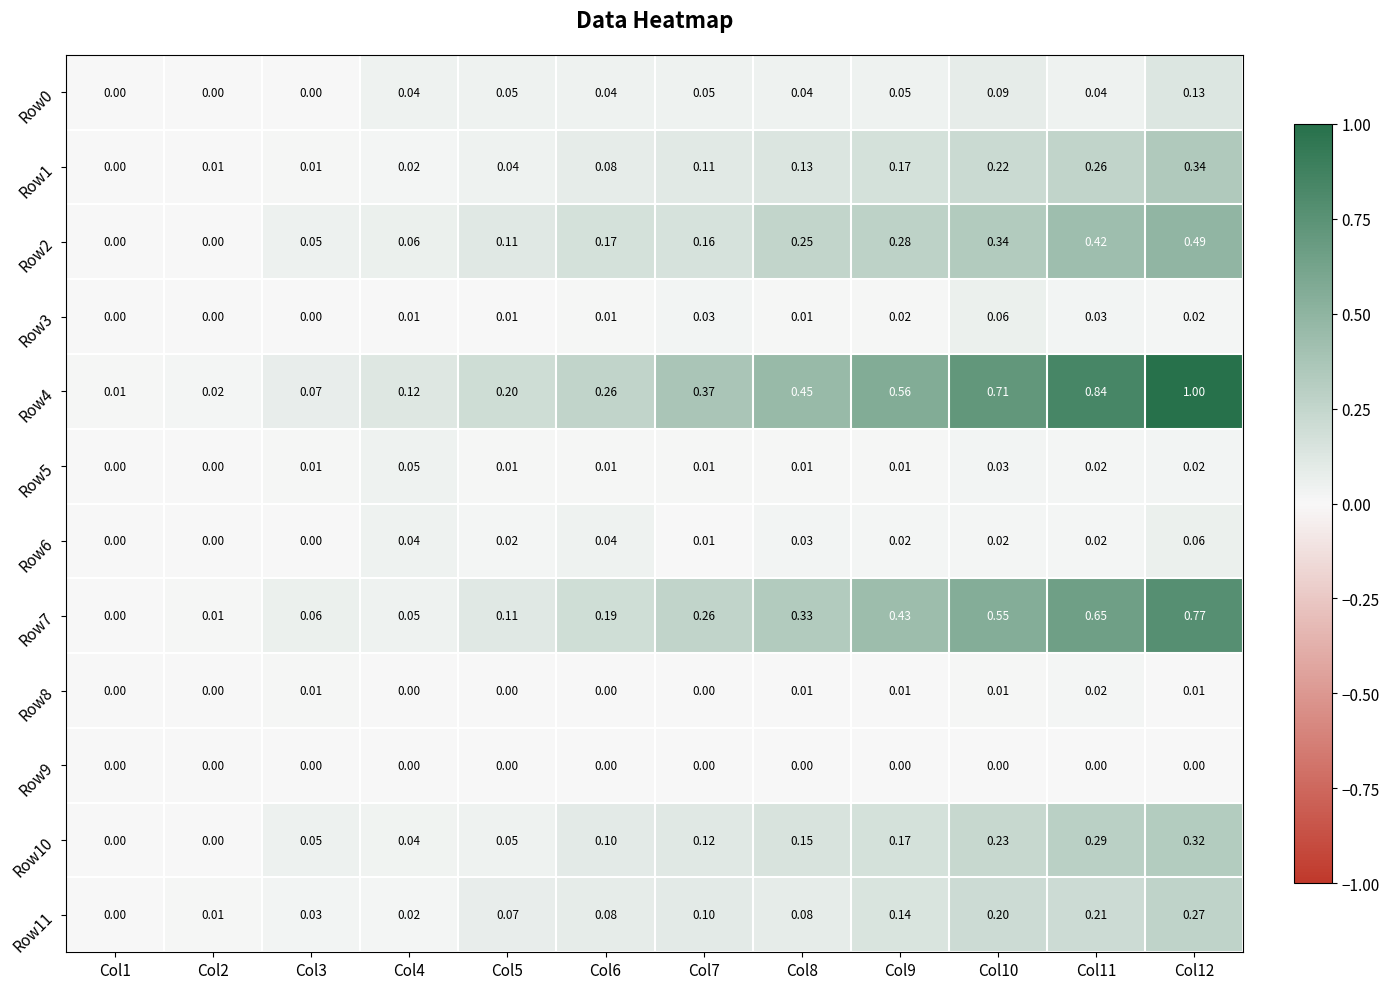

Is the value of Row0 at Col11 greater than the value of Row11 at Col6?

No